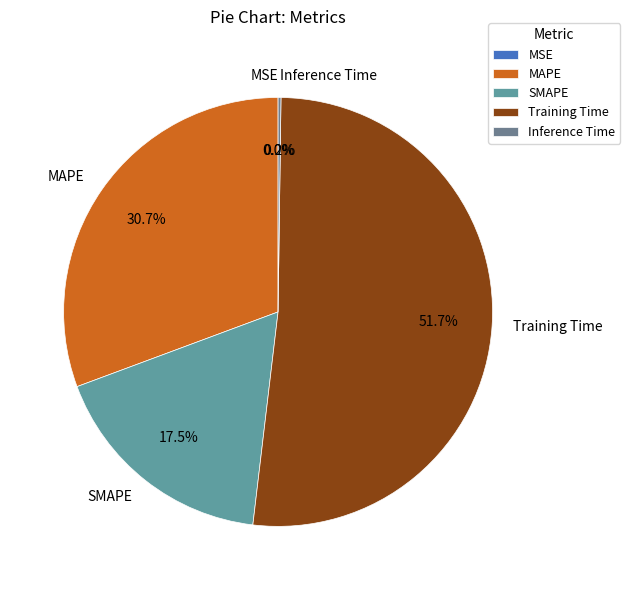

To the nearest percent, what is the average slice percentage?

20%